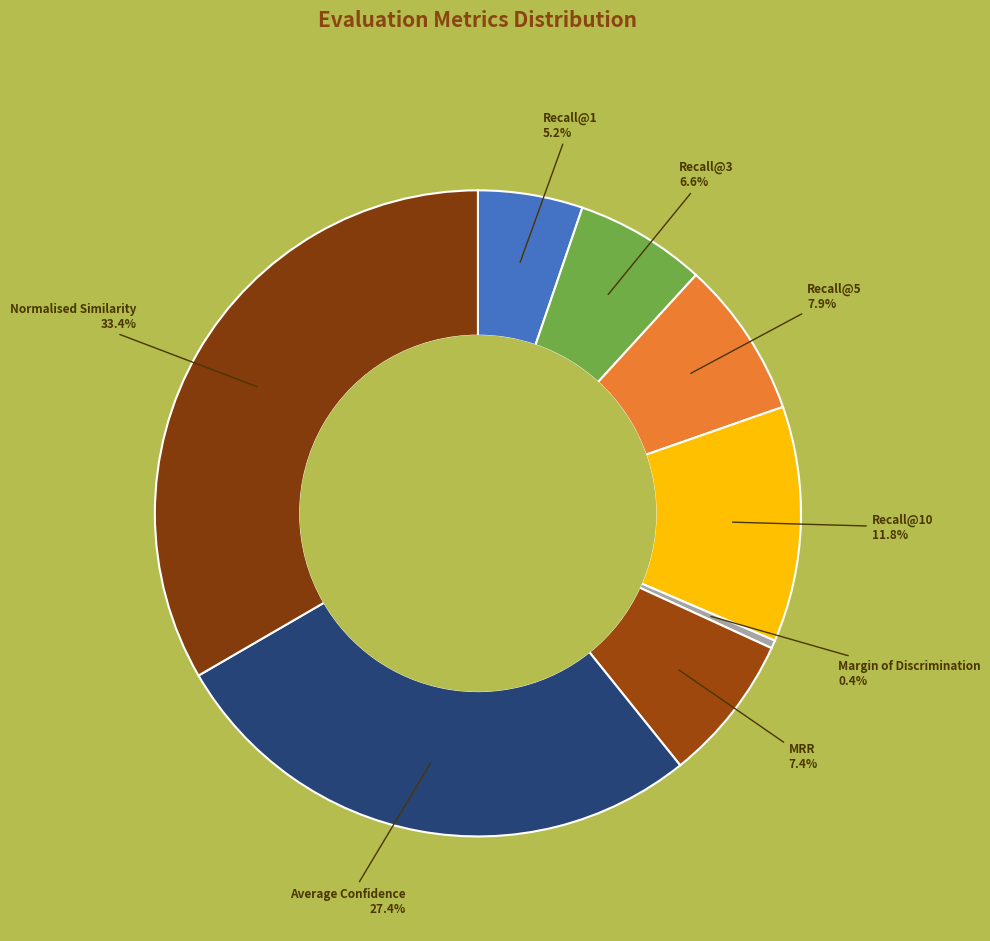

Is there a majority slice in this chart?

No